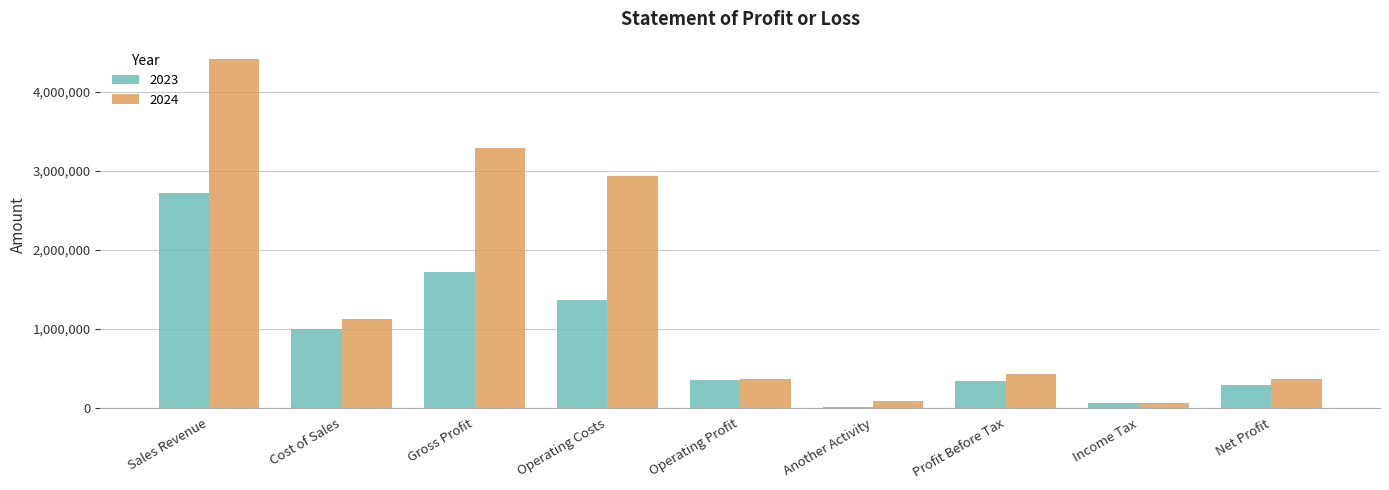

The value of 2023 at Income Tax is 54291. True or false?

True